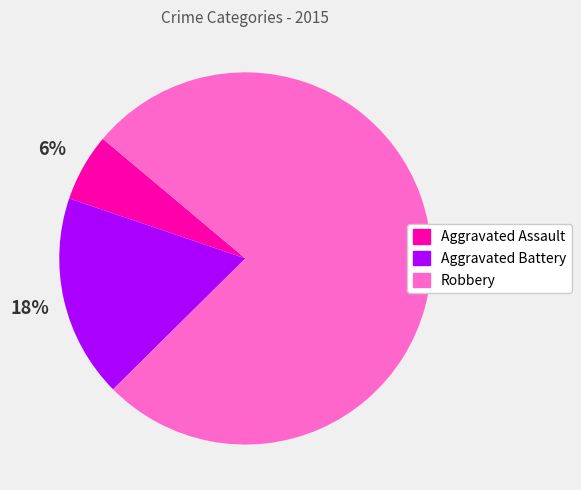

What percentage is the Aggravated Assault slice, to the nearest percent?

6%